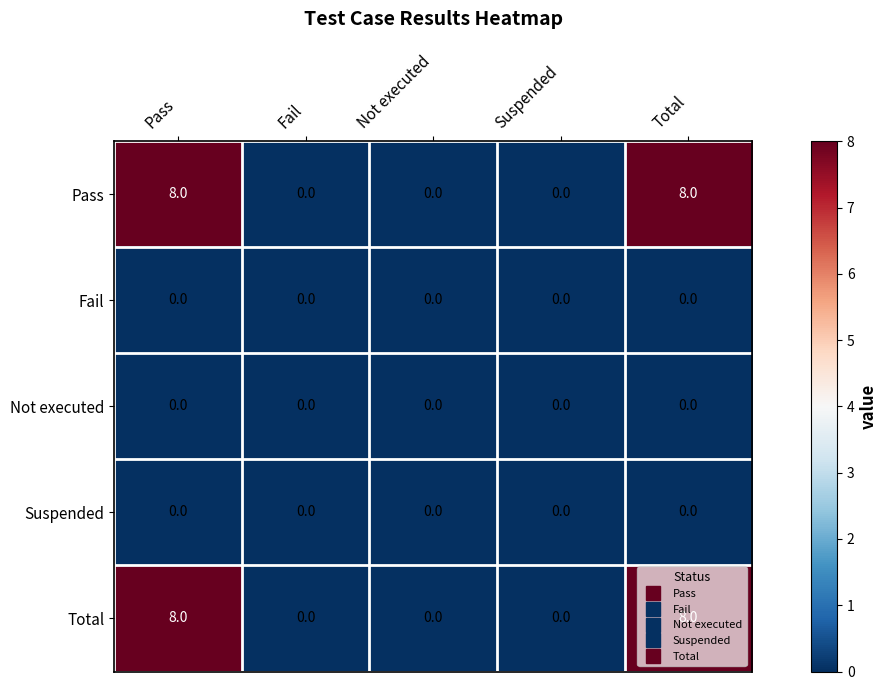

Is the value of Total at Total greater than the value of Suspended at Fail?

Yes